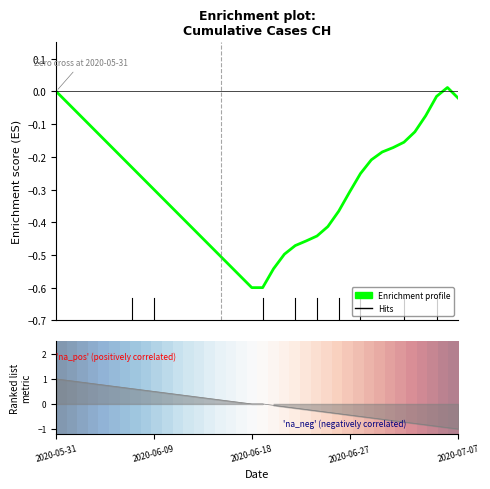

Is it true that Enrichment profile equals -0.3 at 2020-06-18?

False